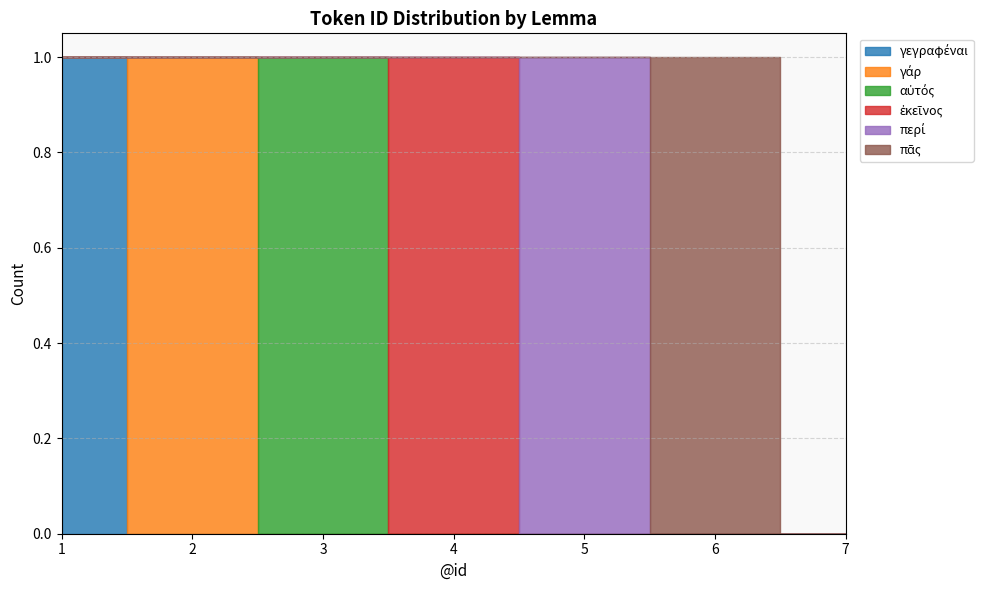

Where is γάρ nearest to the value 0?

1